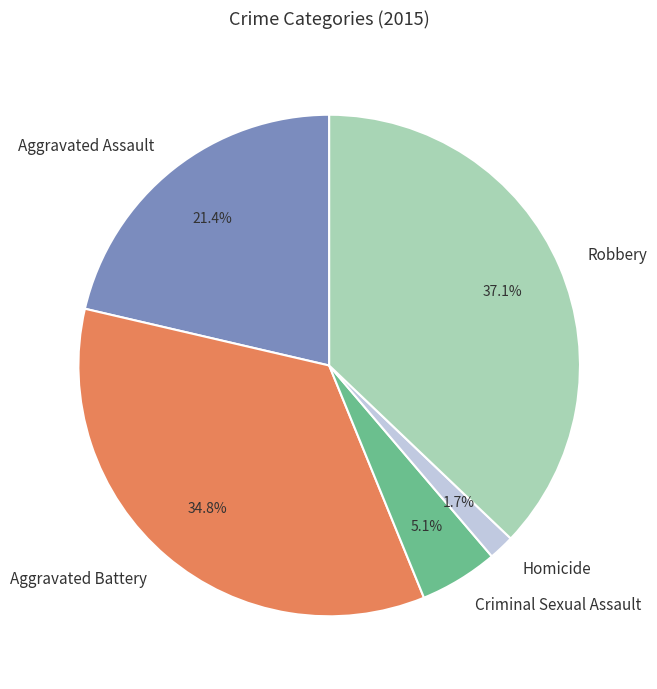

Approximately how many times larger is the value at Aggravated Assault compared to Aggravated Battery?

0.6